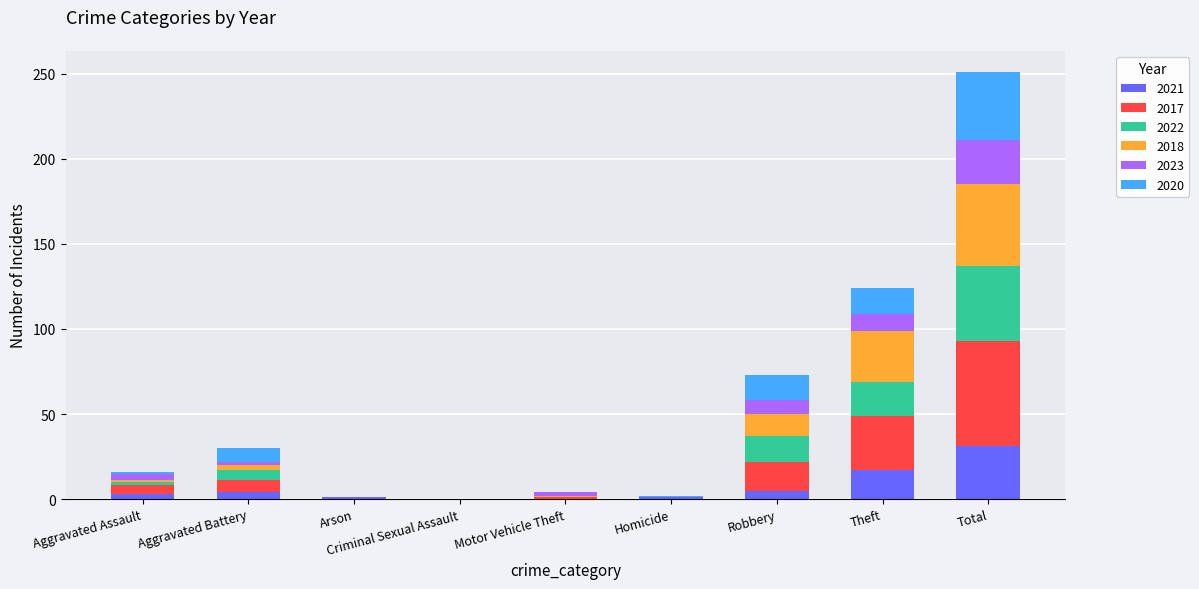

The value of 2021 at Criminal Sexual Assault is 0. True or false?

True